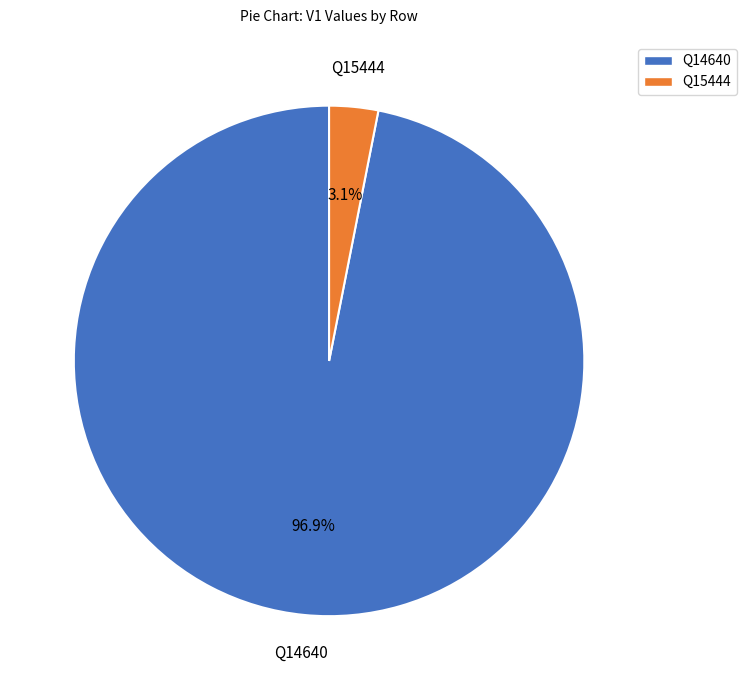

Does any single category account for the majority?

Yes